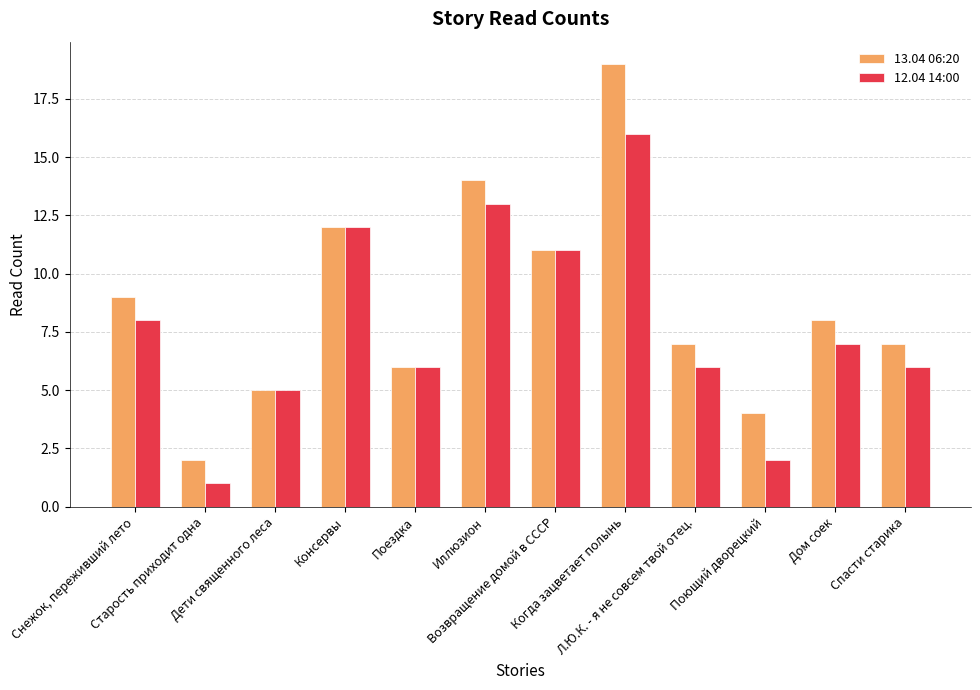

Which series has the widest spread of values?

13.04 06:20